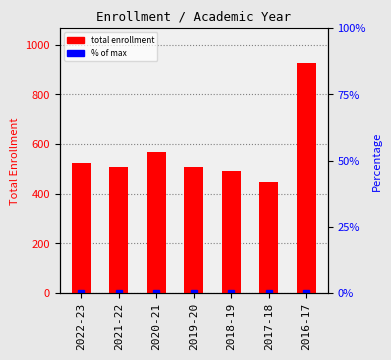

Where does the data first go above 508?

2022-23